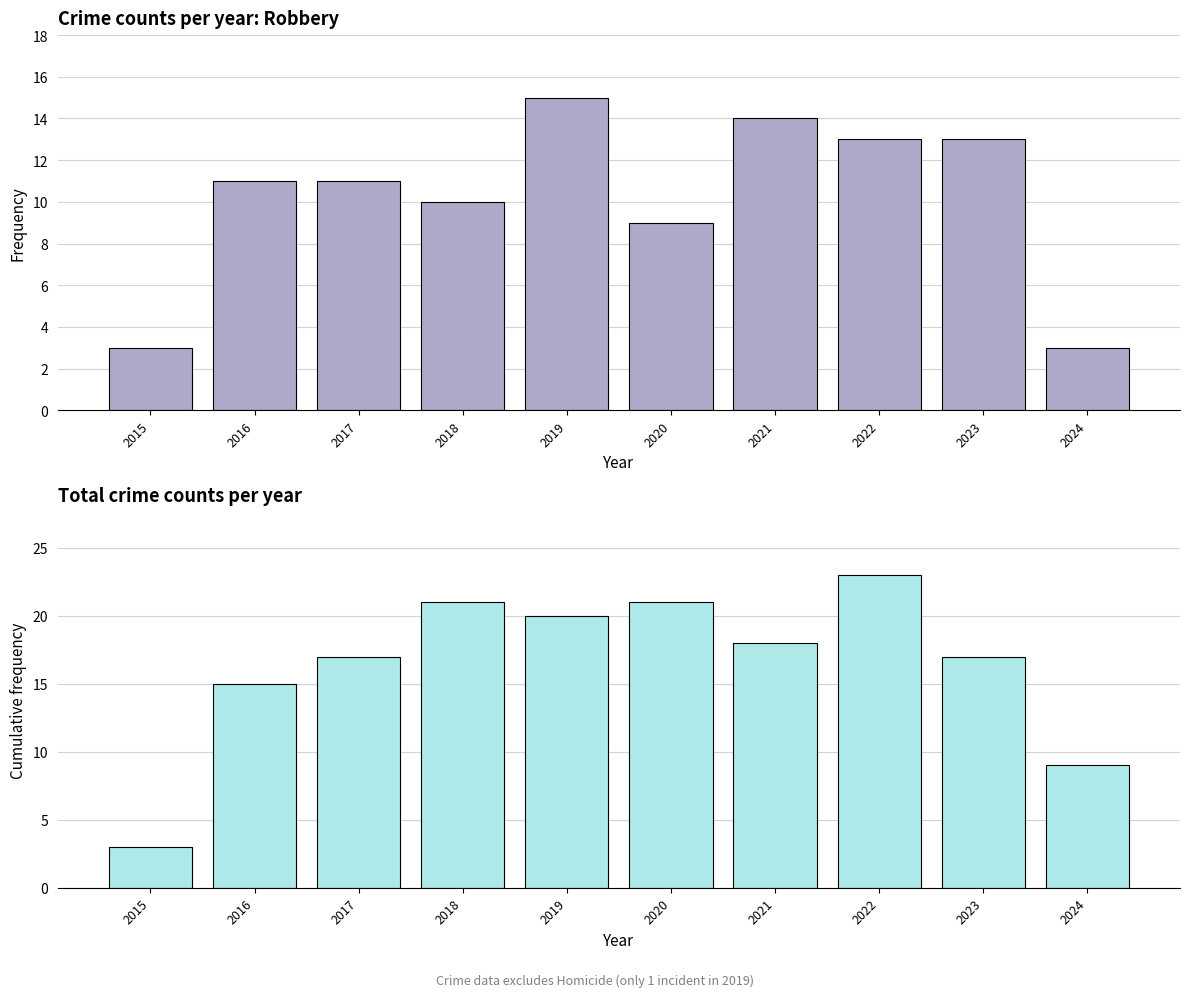

What is the sum of all Total values?

164